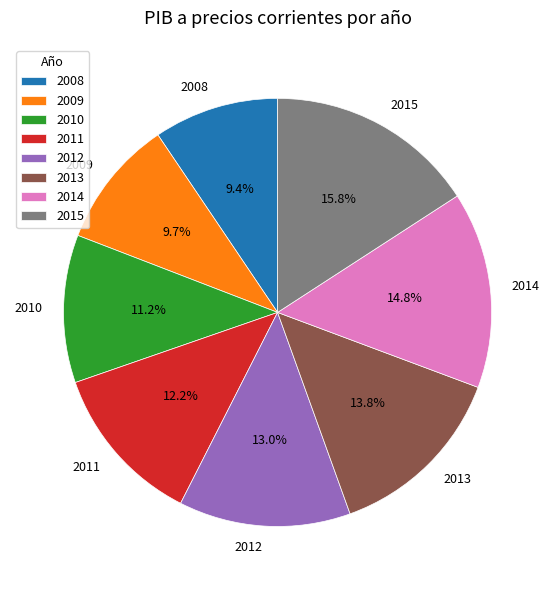

How many slices are in this pie chart?

8